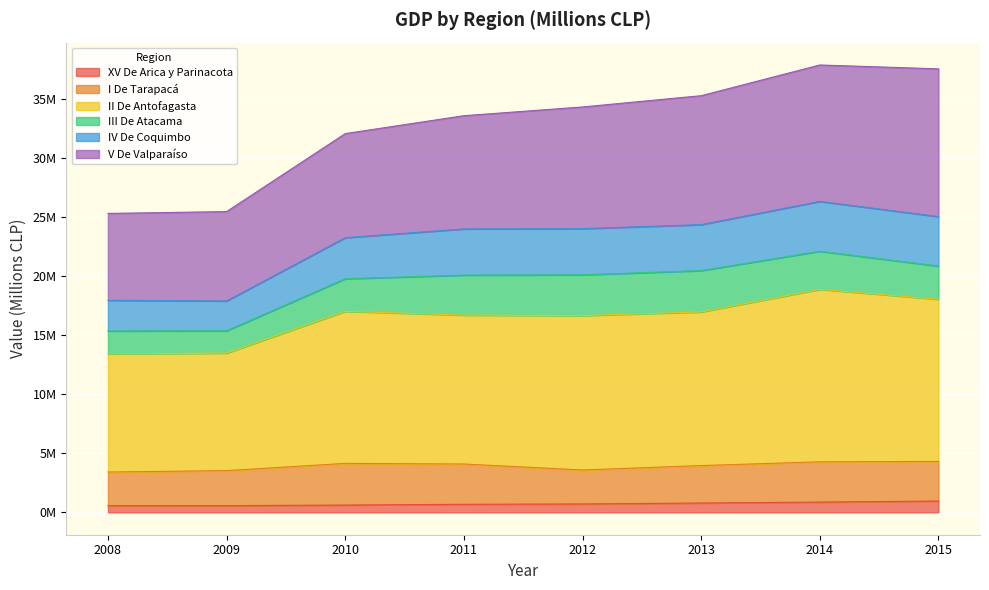

Where is the first local maximum for IV De Coquimbo?

2014